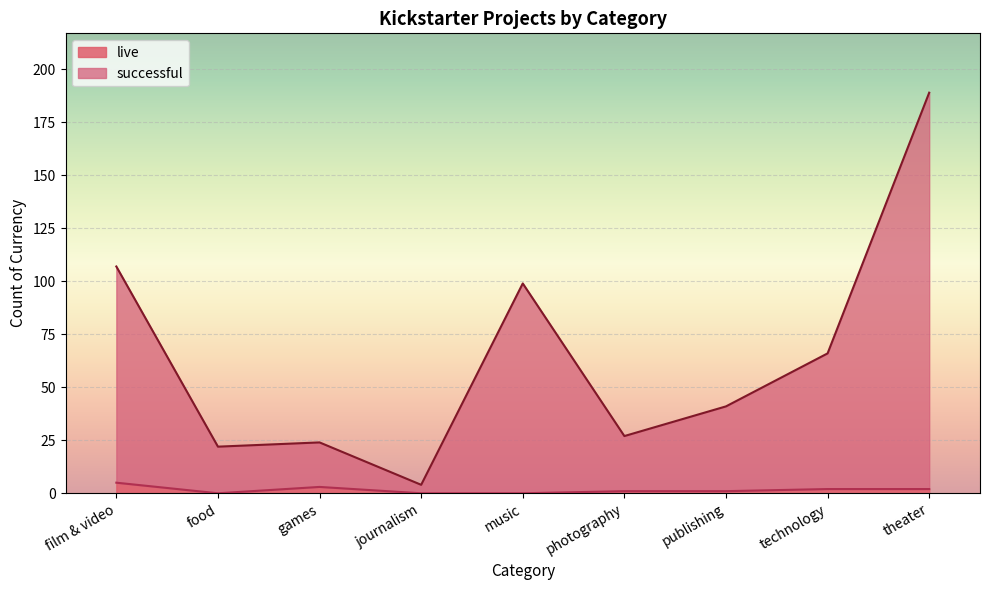

Where is successful nearest to the value 96?

music